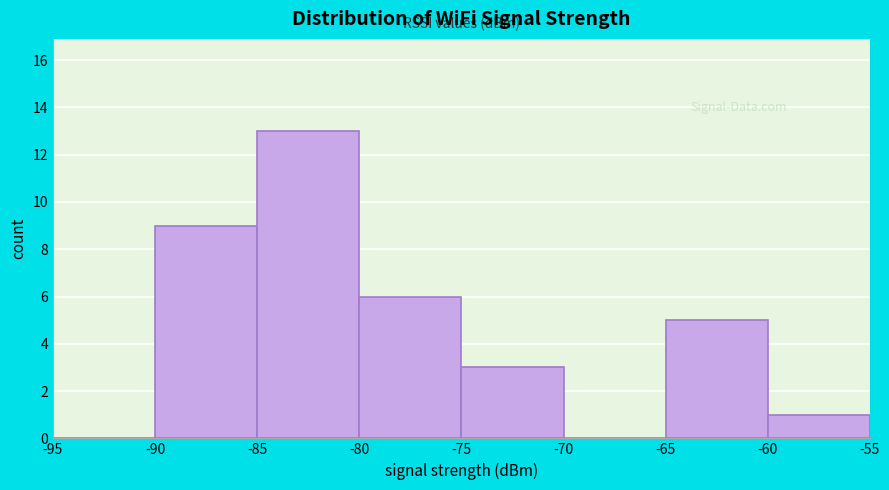

Which range on the x-axis has the tallest bar?

-85 to -80